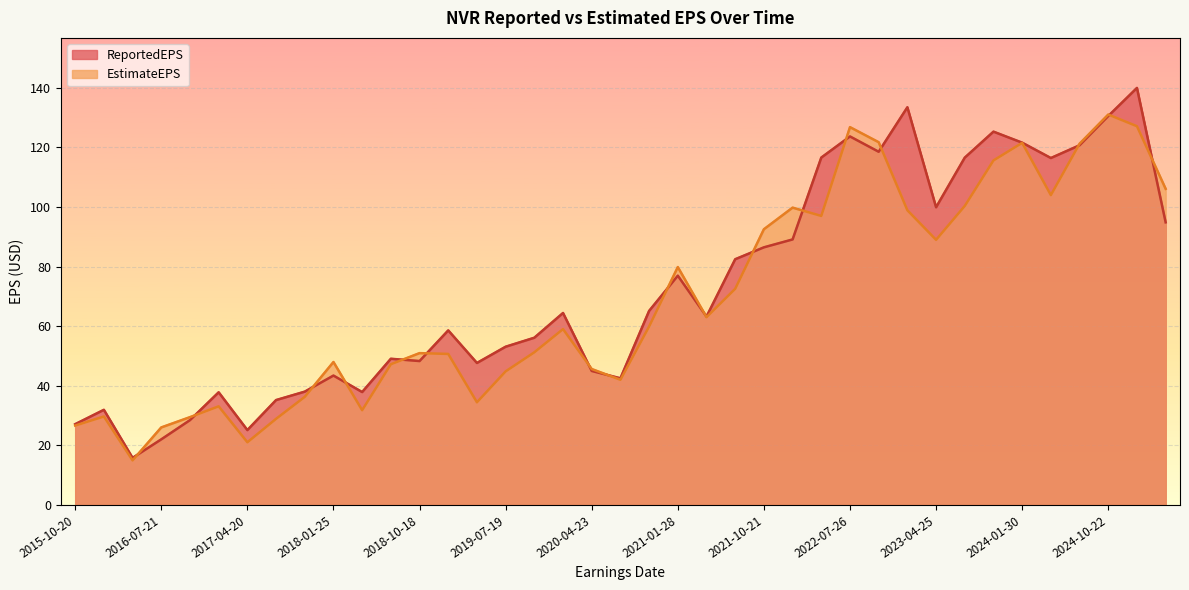

The ReportedEPS series shows 121.6 at 2024-01-30. True or false?

True